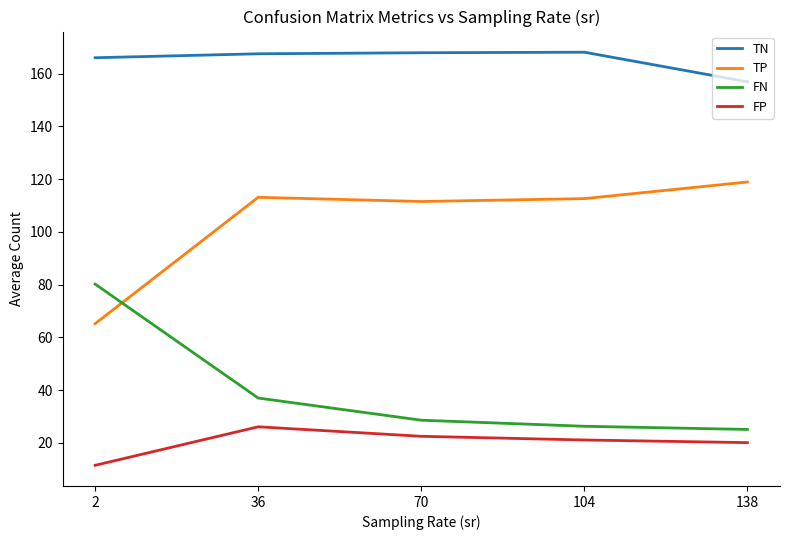

True or false: FN and TN intersect in this chart.

False